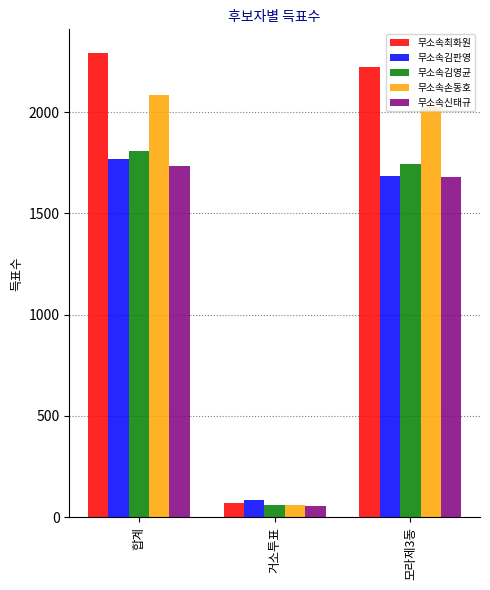

The value of 무소속최화원 at 모라제3동 is 1028. True or false?

False